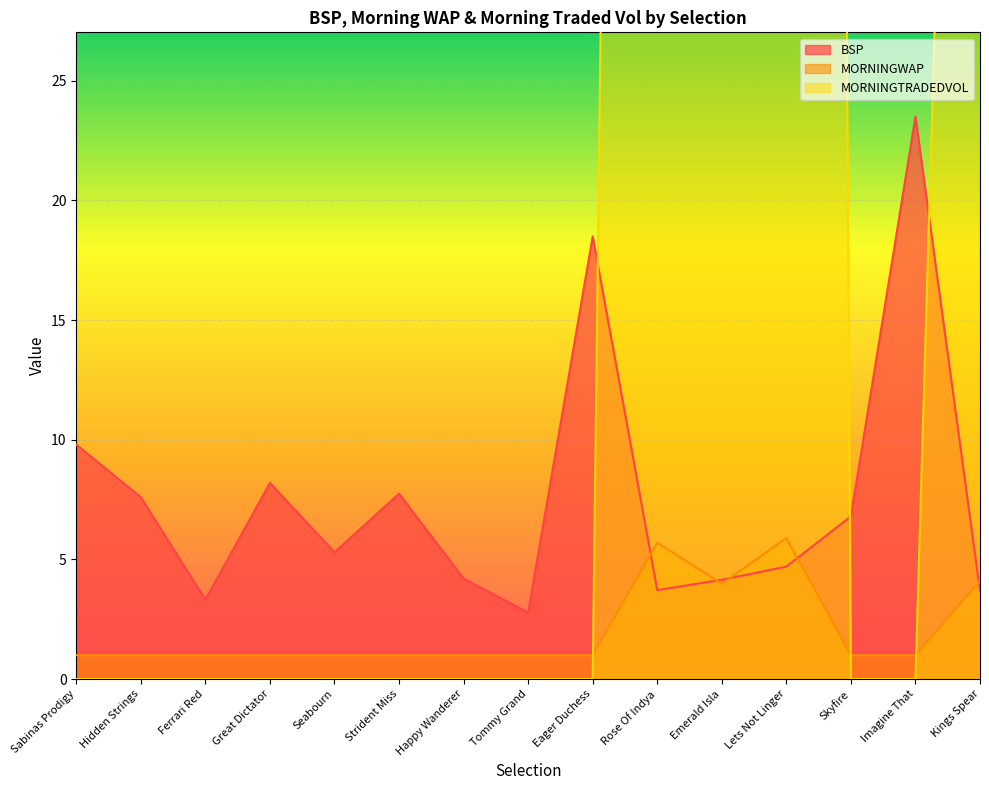

True or false: BSP has a value of 4.4 at Skyfire.

False